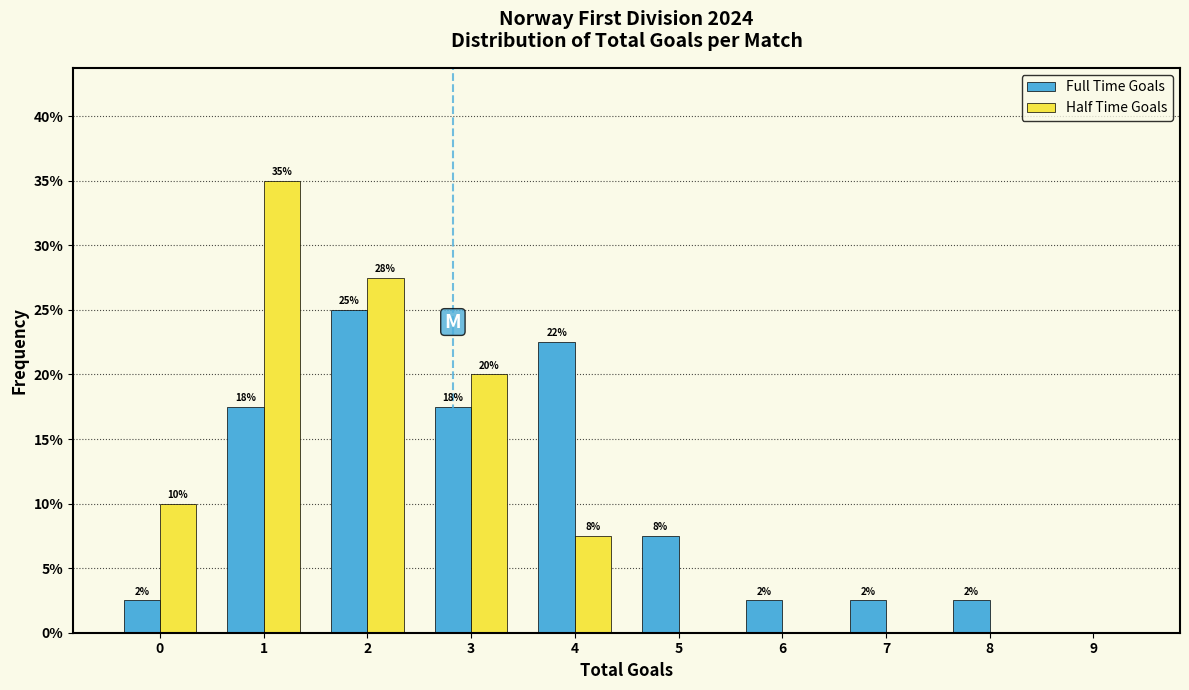

How many groups of bars are there?

10